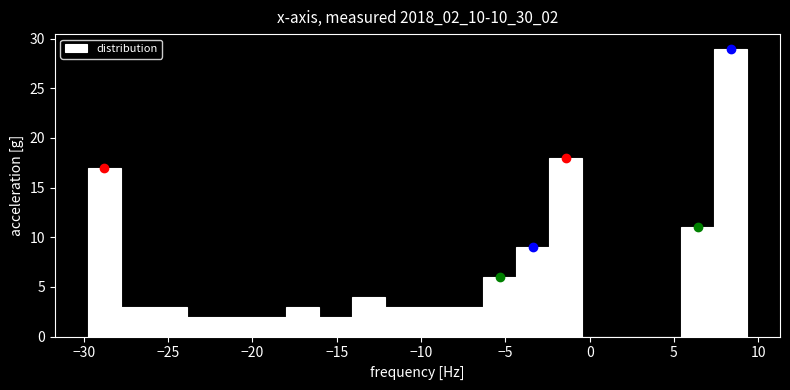

Read against the x-axis, roughly where is the centre of the tallest bar?

8.5